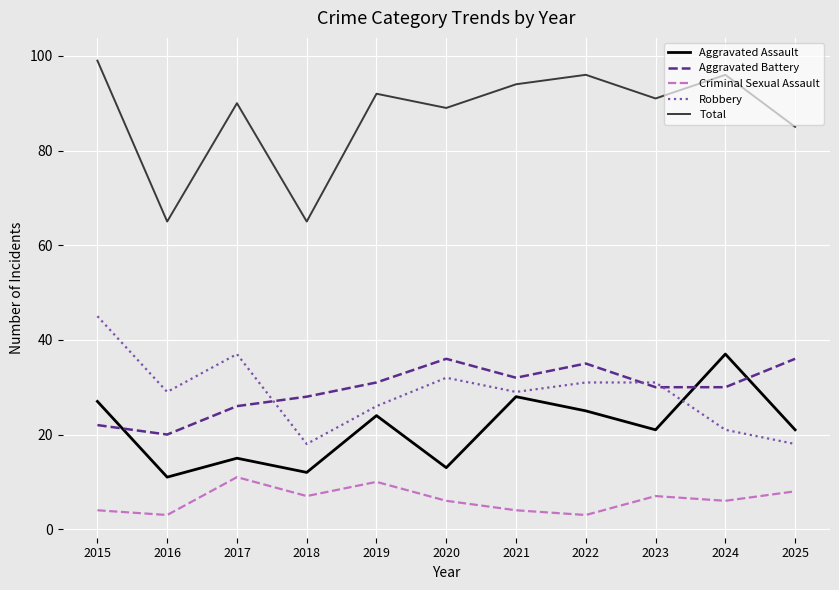

What is the spread (max minus min) of values at 2015?

95